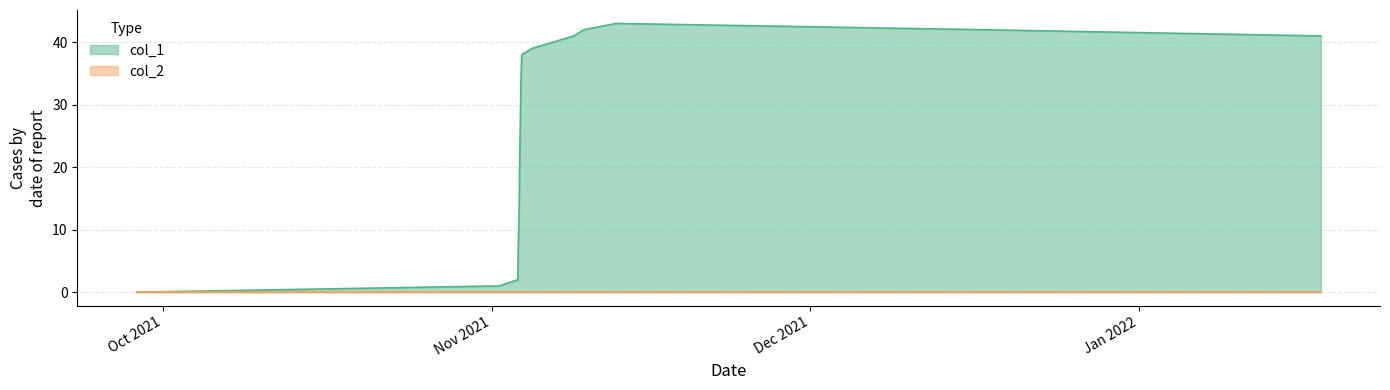

Which series has the largest total across all categories?

col_1